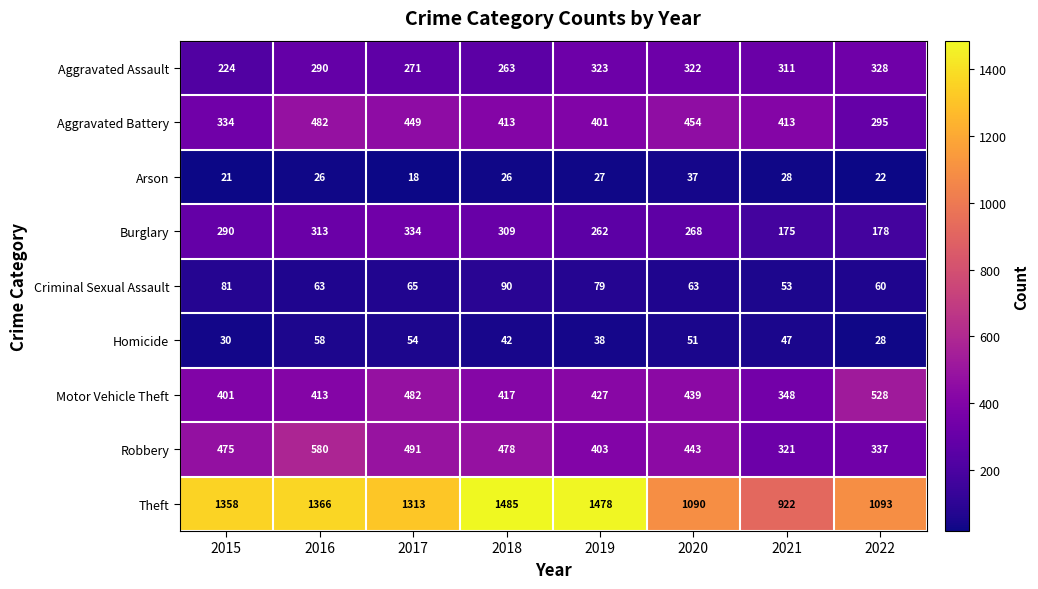

List the series in order of their peak value, lowest first.

Arson, Homicide, Criminal Sexual Assault, Aggravated Assault, Burglary, Aggravated Battery, Motor Vehicle Theft, Robbery, Theft